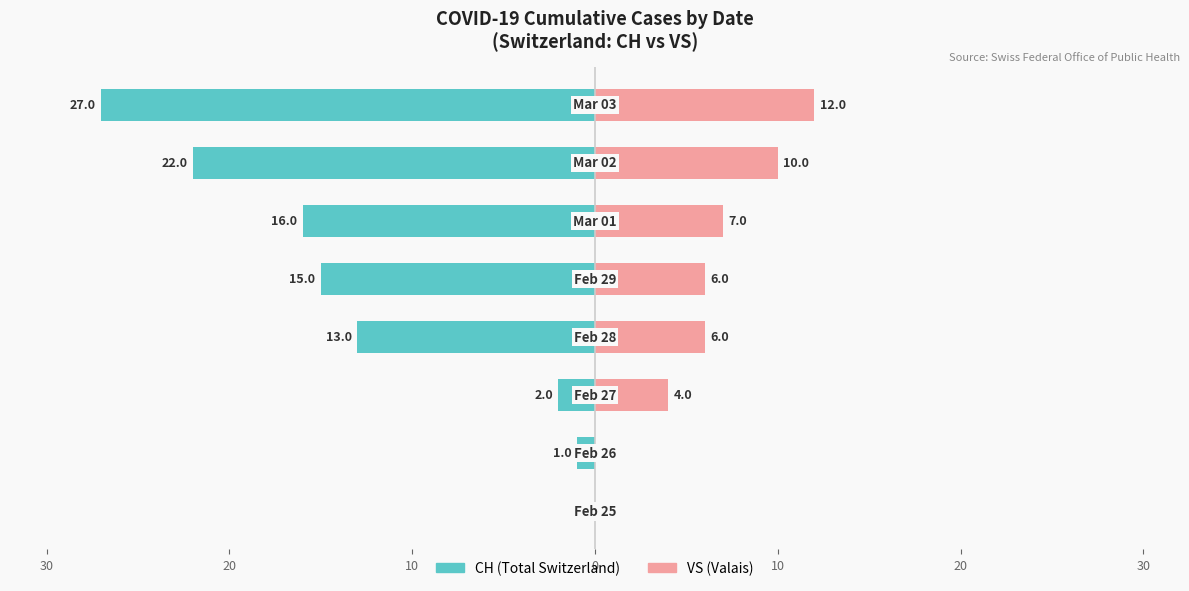

How many groups of bars are there?

8